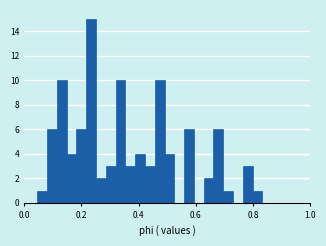

Read against the x-axis, roughly where is the centre of the tallest bar?

0.24